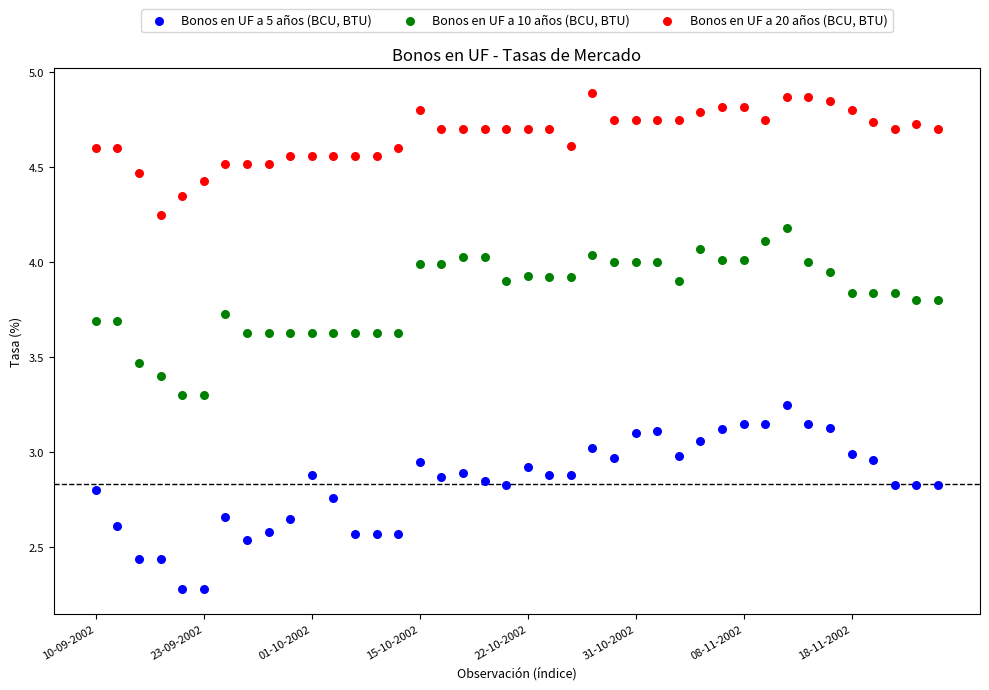

Which series contains the highest Y value?

Bonos en UF a 20 años (BCU, BTU)